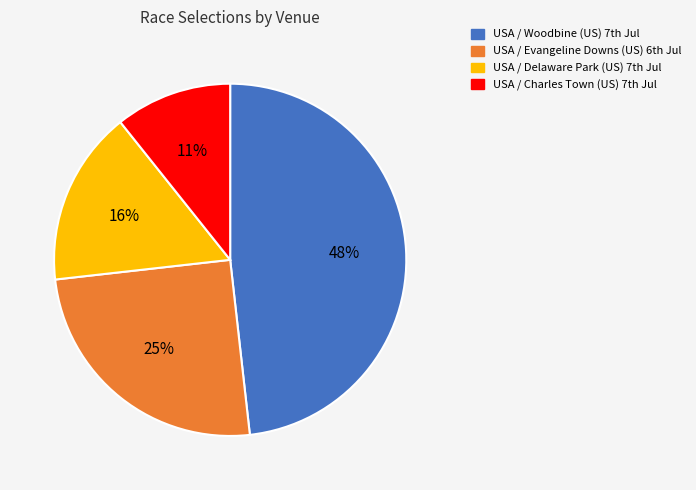

What percentage is the USA / Woodbine (US) slice, to the nearest percent?

48%